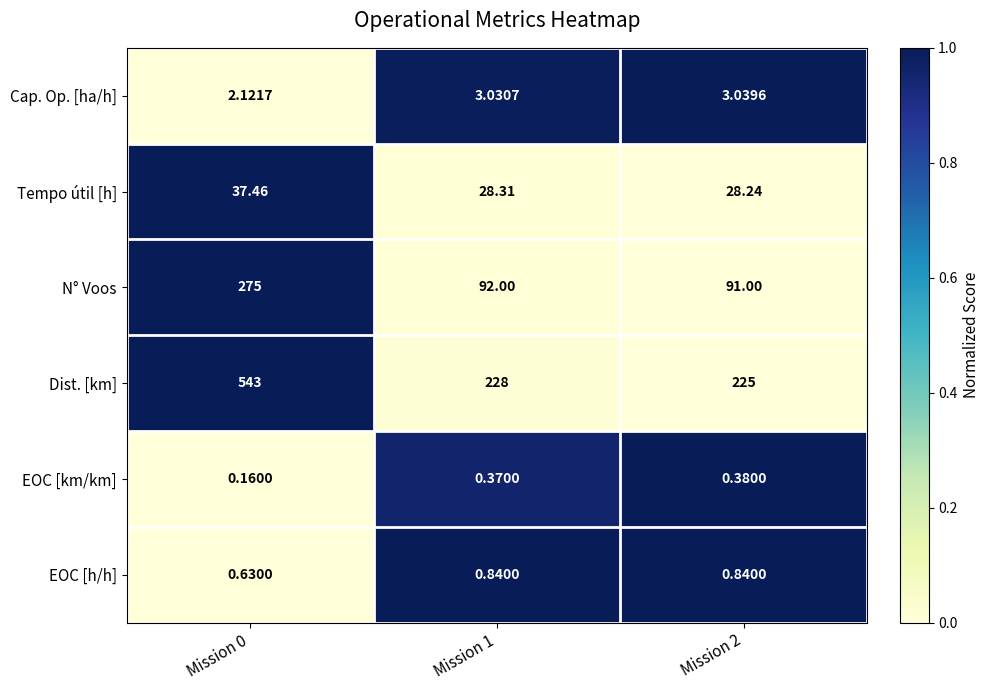

Rank the series at Mission 2 from lowest to highest value.

EOC [km/km], EOC [h/h], Cap. Op. [ha/h], Tempo útil [h], N° Voos, Dist. [km]